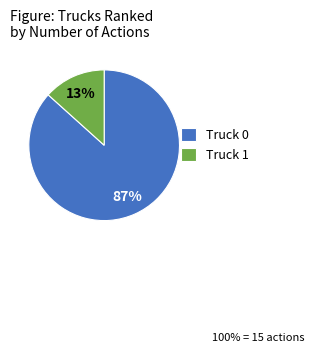

Between Truck 1 and Truck 0, which is larger?

Truck 0